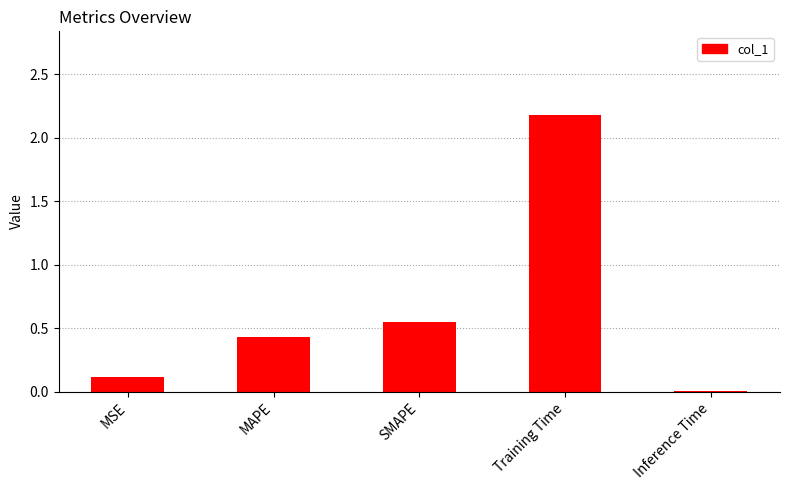

What is the maximum value shown in the chart?

2.2